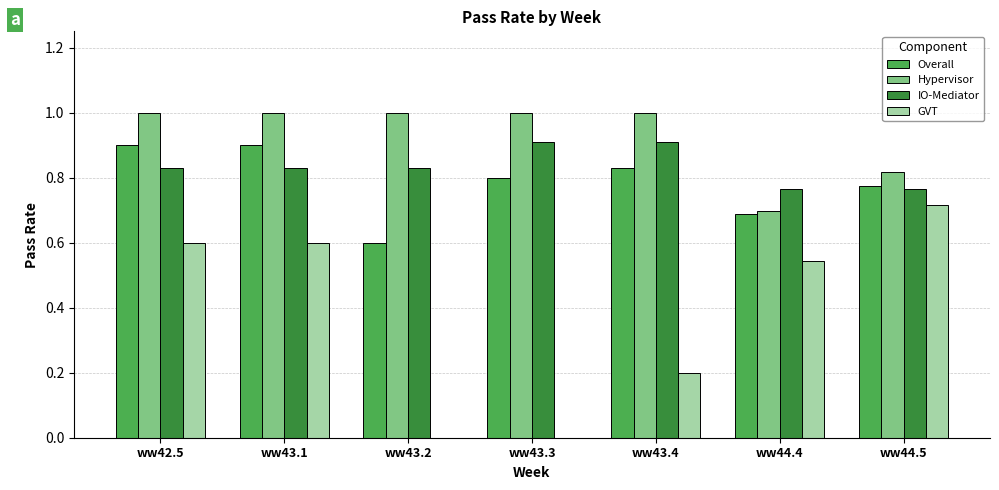

What is the maximum value for IO-Mediator?

0.9